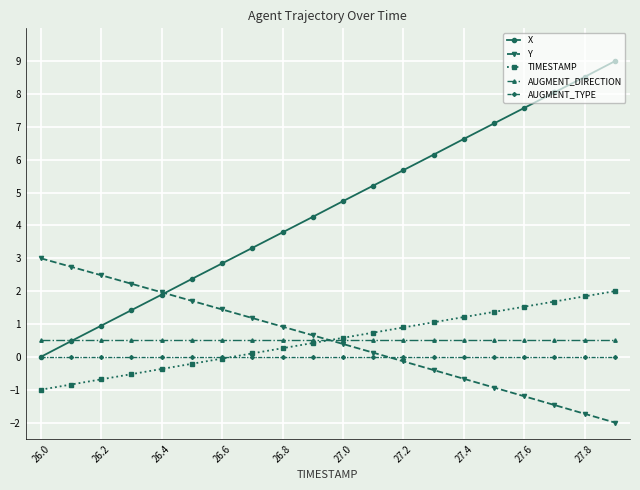

What is the highest value of the X series?

9.0